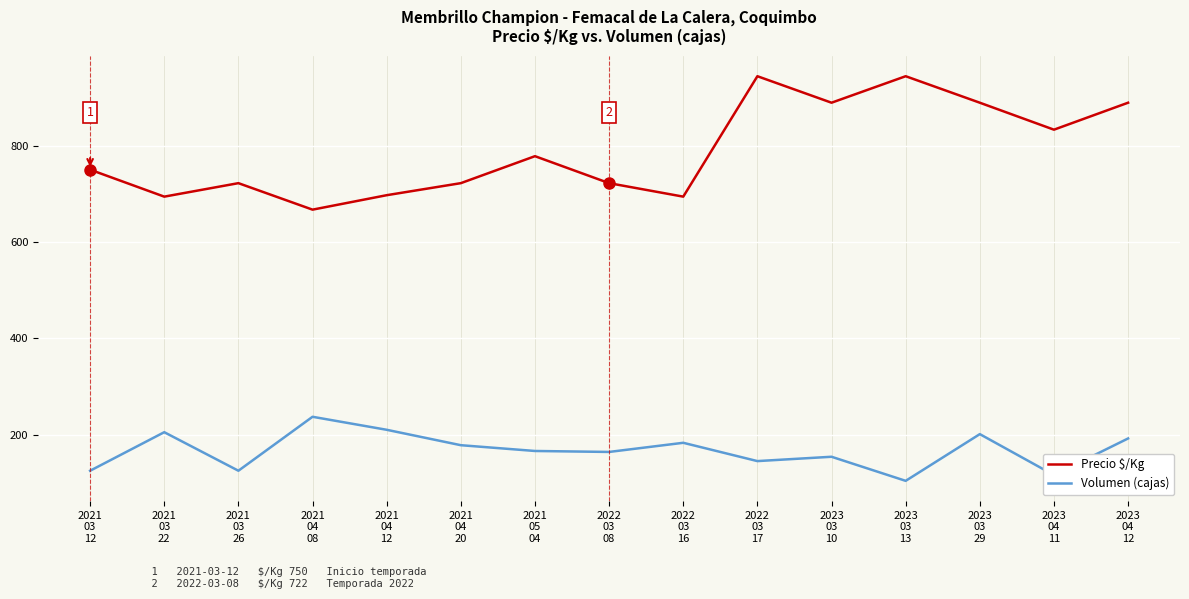

What is the difference between the highest and lowest values at 2021
04
20?

544